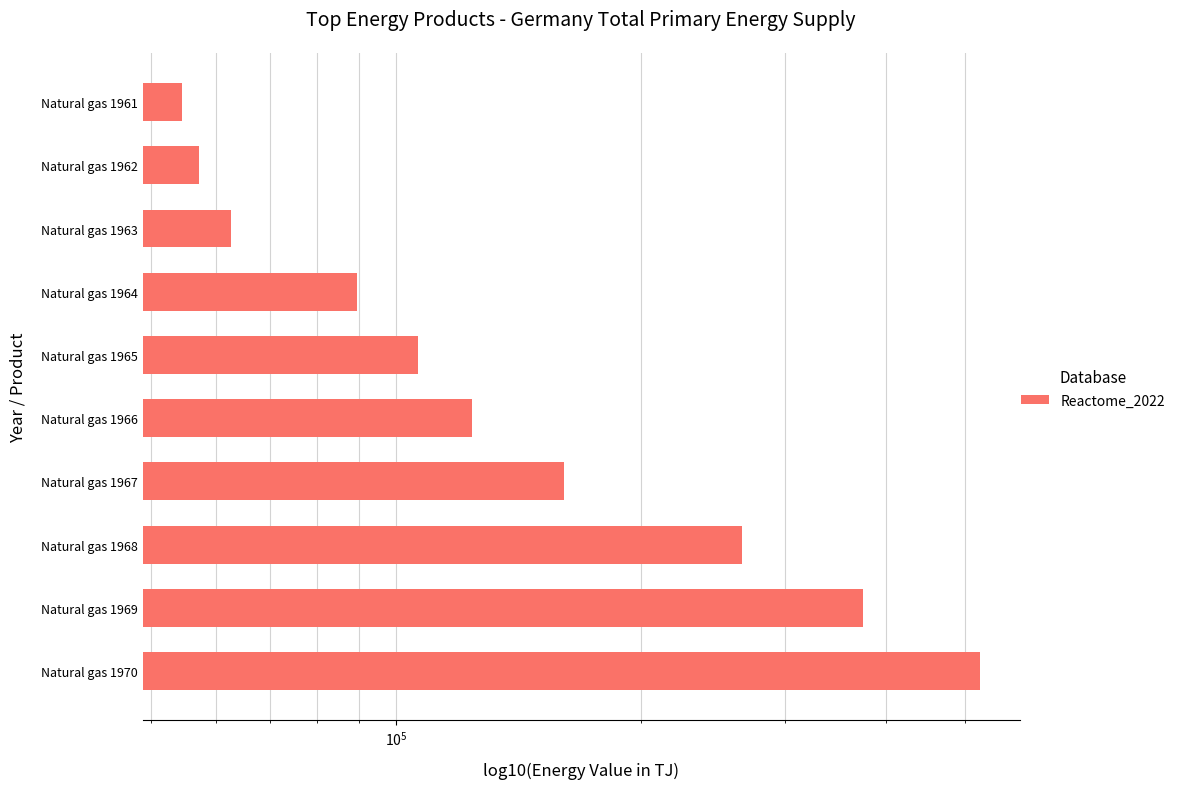

What is the difference between the maximum and minimum values?

466287